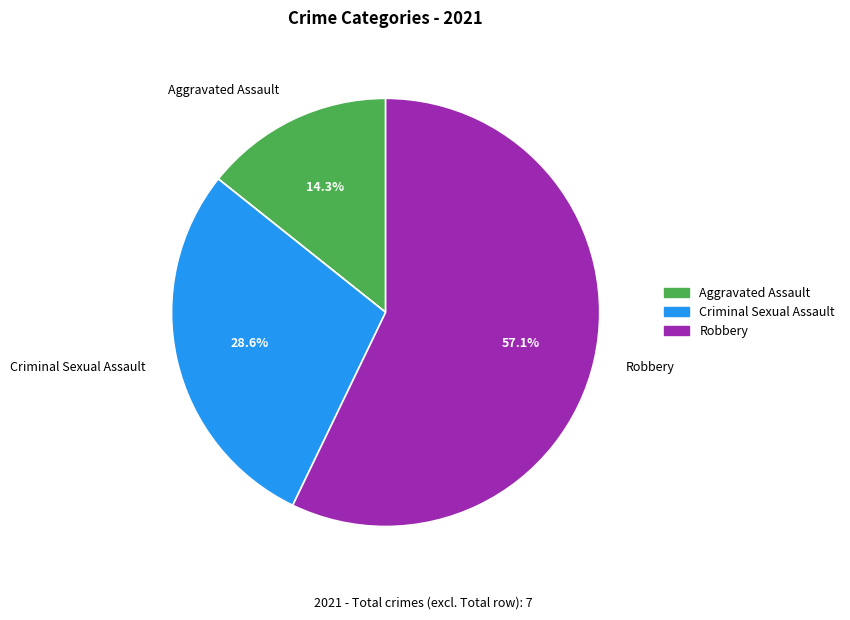

Does any single category account for the majority?

Yes